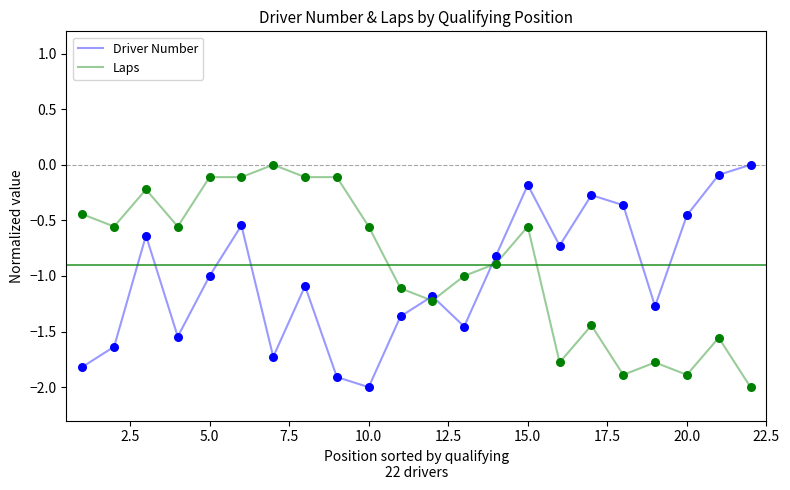

What is the difference between the maximum and minimum values in the Laps series?

2.0